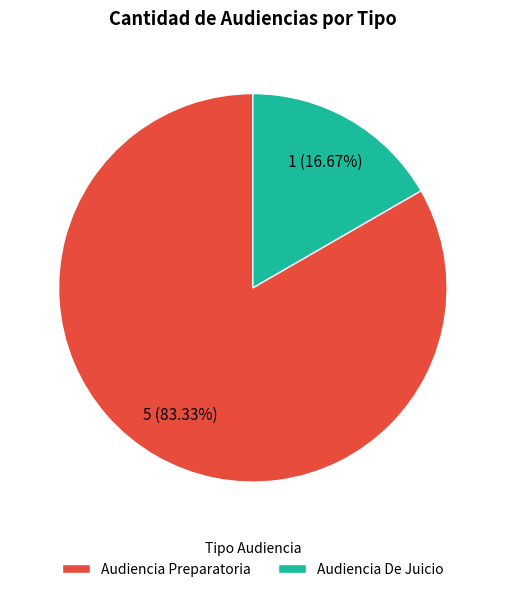

Combined, what portion of the pie is Audiencia Preparatoria and Audiencia De Juicio?

100.0%